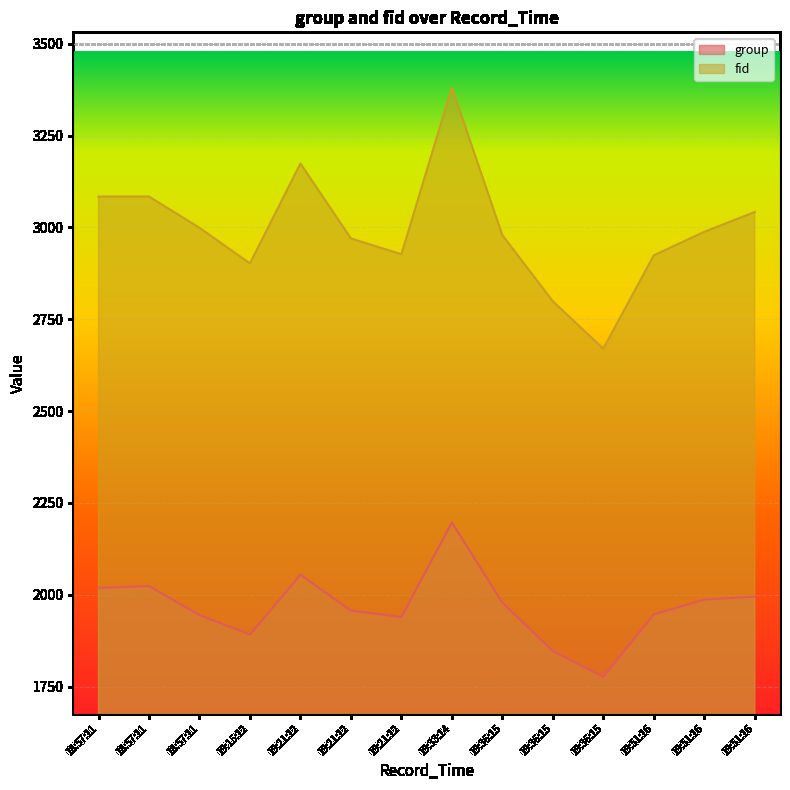

In group, how many points are higher than both neighbors (excluding endpoints)?

3